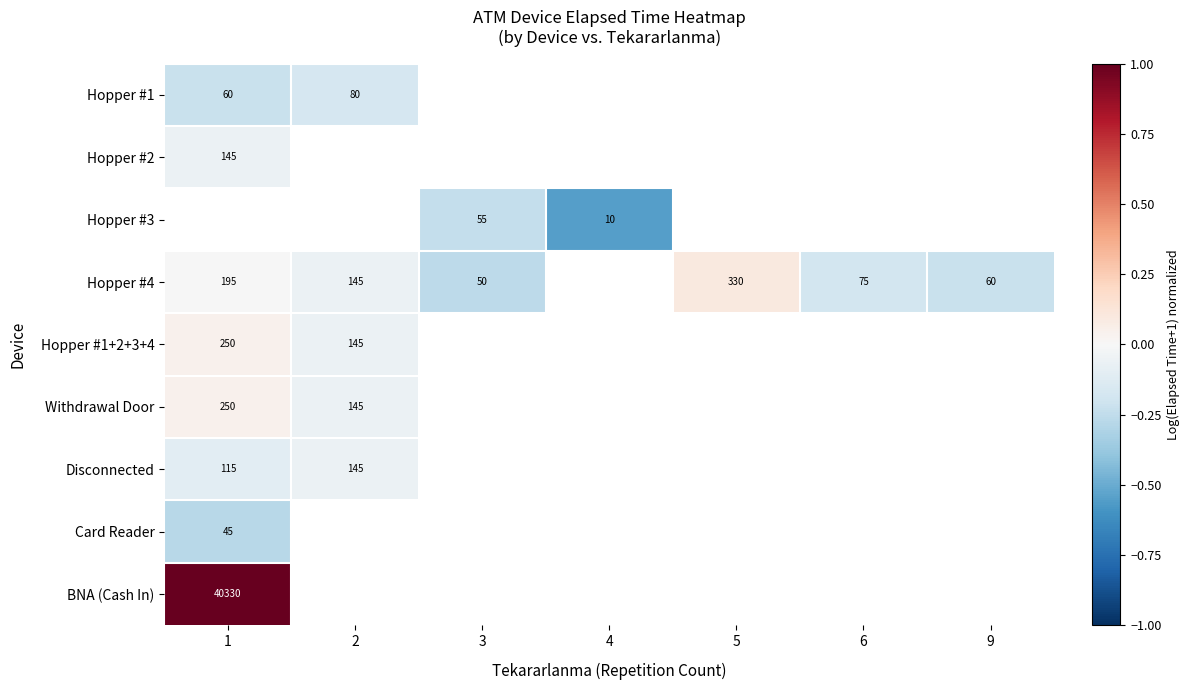

Is the value of Card Reader at 1 greater than the value of Disconnected at 2?

No